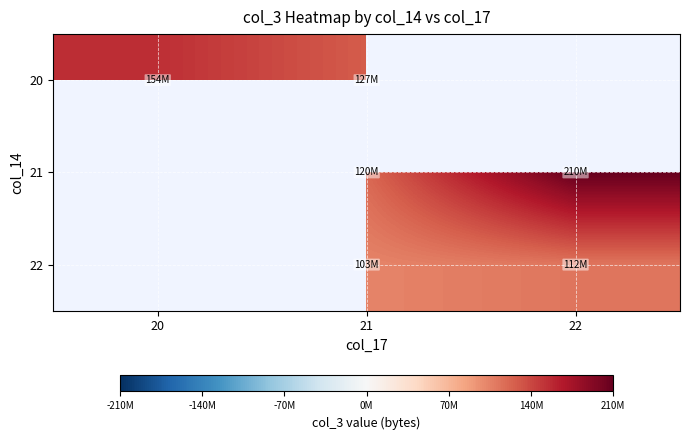

How many distinct data groups are displayed?

3